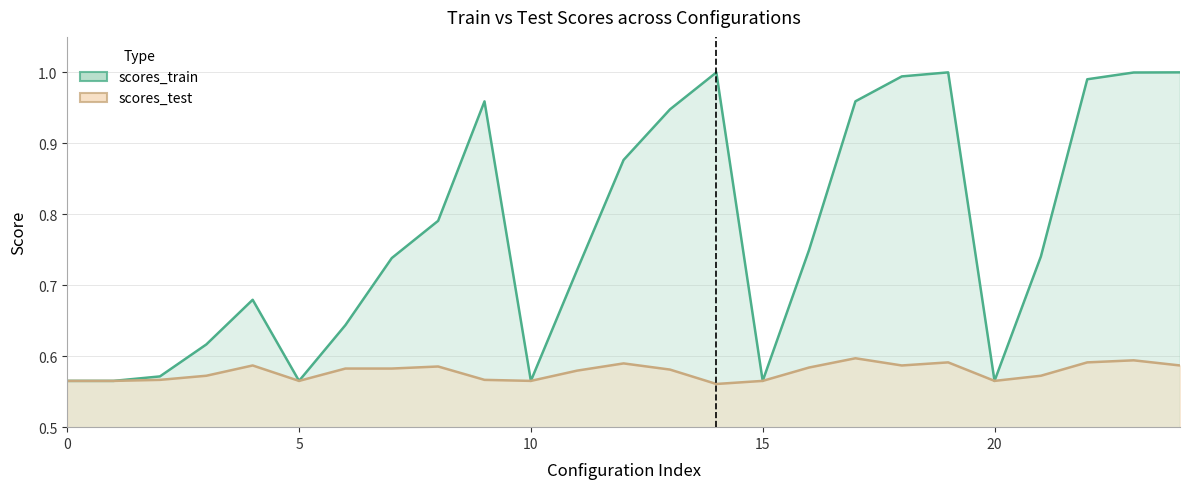

The scores_train _line series shows 1.0 at 23. True or false?

True